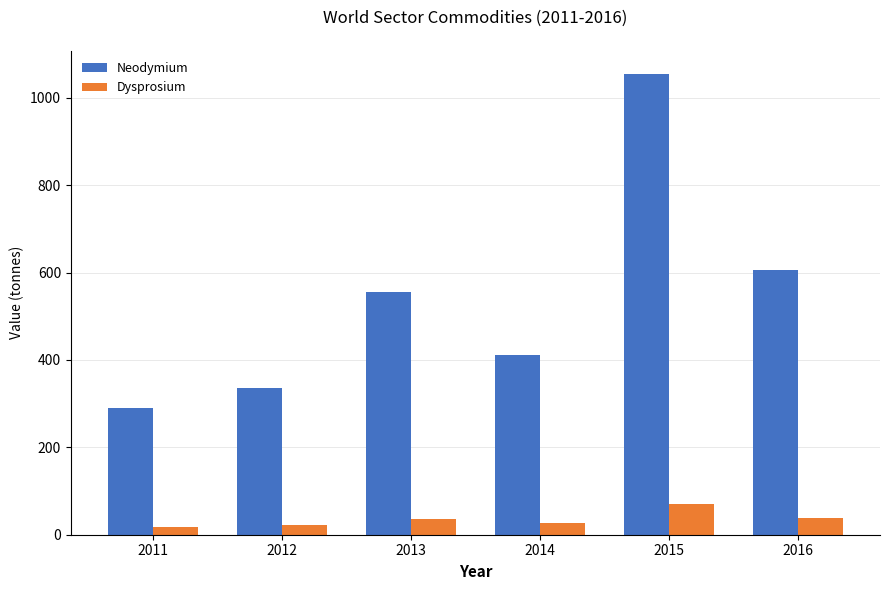

What is the maximum value for Dysprosium?

69.5